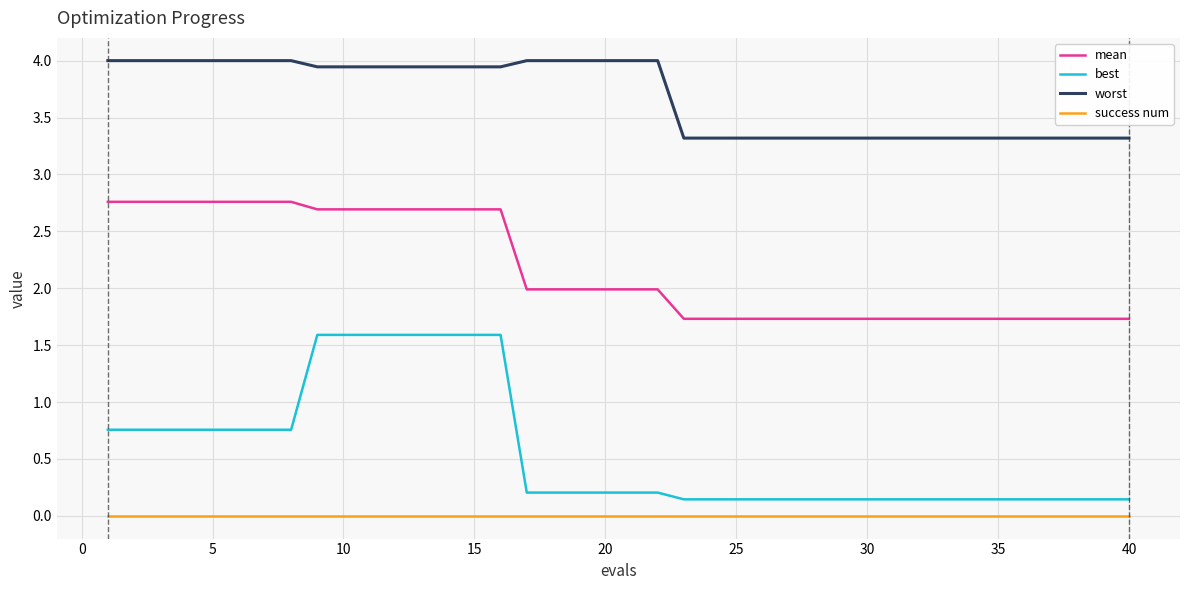

Which series has the largest total across all categories?

worst